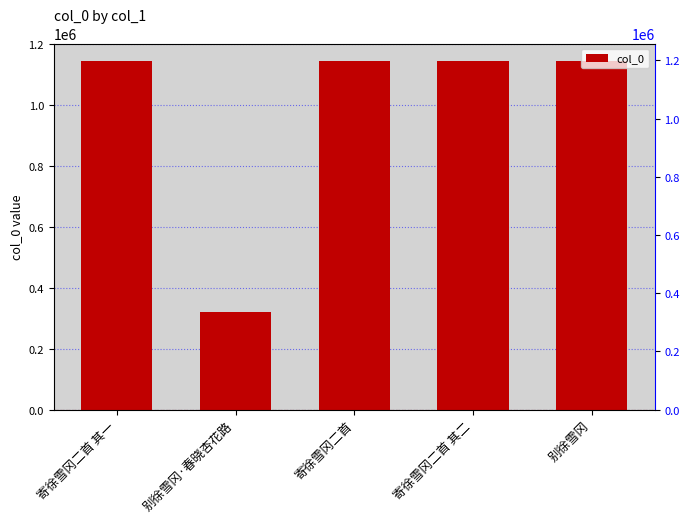

Which category has the highest value across all series?

寄徐雪冈二首